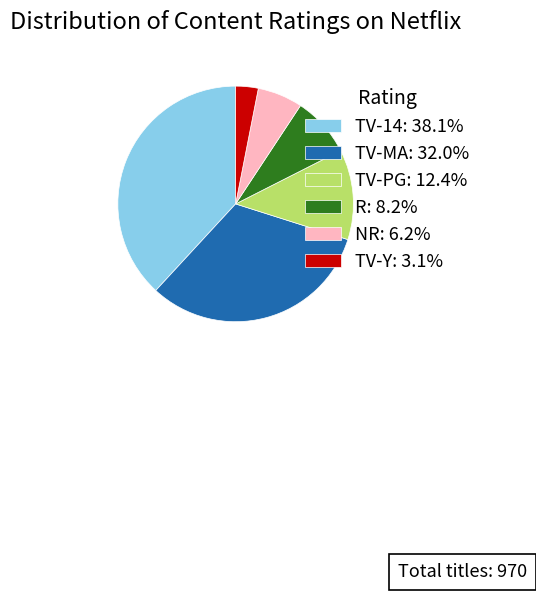

Does any single category account for the majority?

No